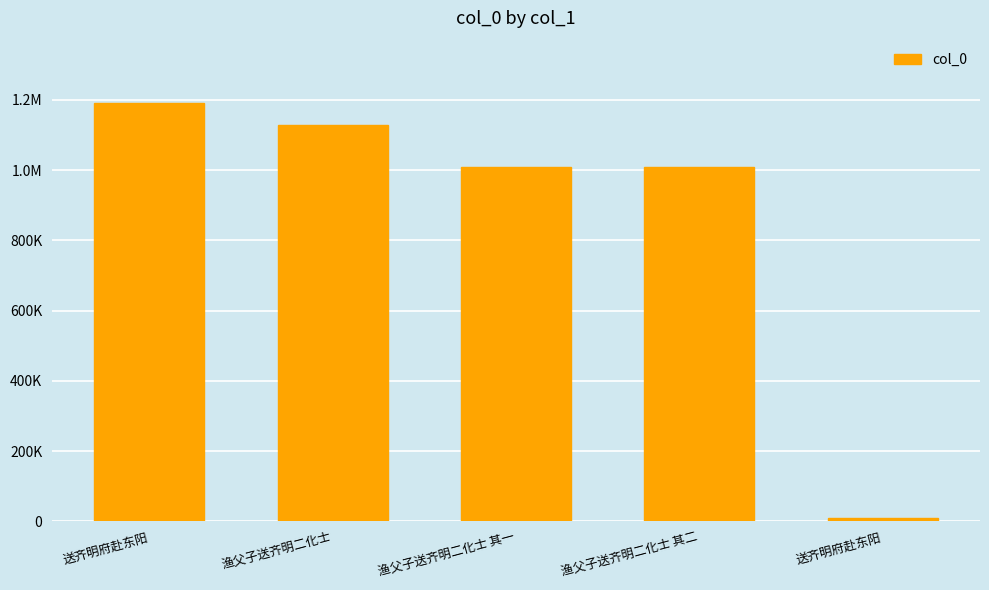

What is the change in value from 送齐明府赴东阳 to 渔父子送齐明二化士 其二?

-181296